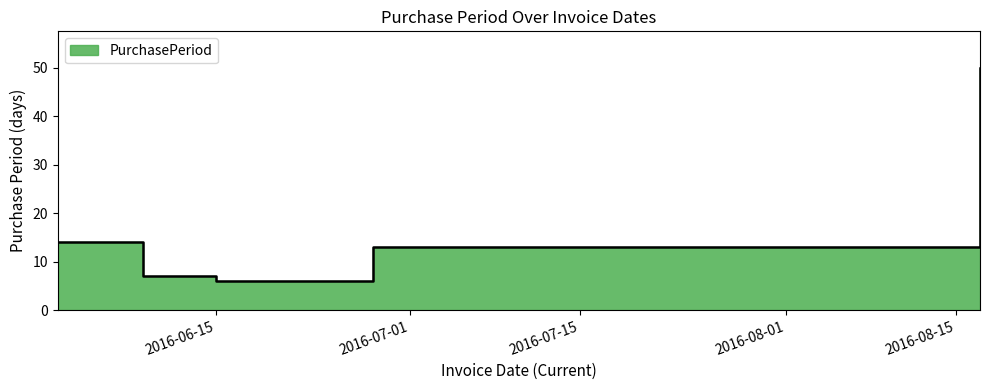

True or false: the data shows 12 at 2016-06-09.

False